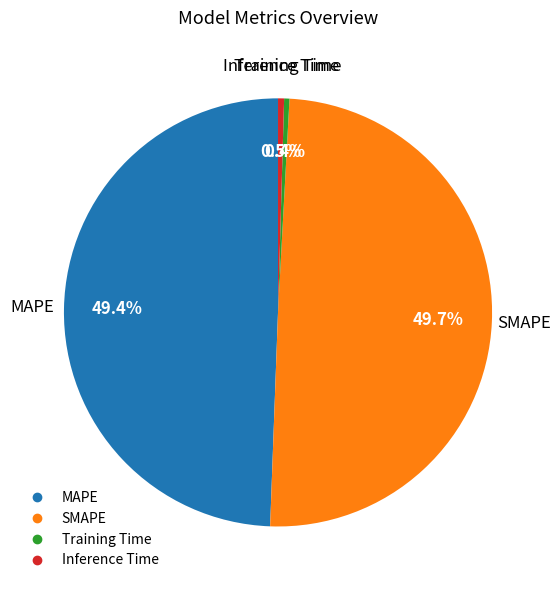

Does any single category account for the majority?

No